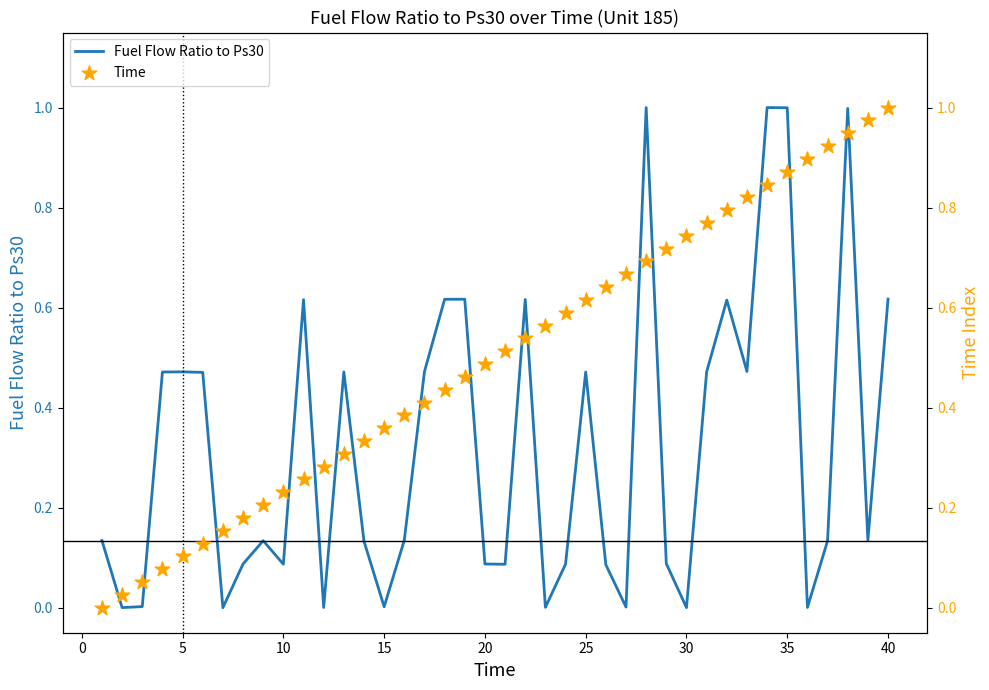

At how many categories does at least one series exceed 0?

40